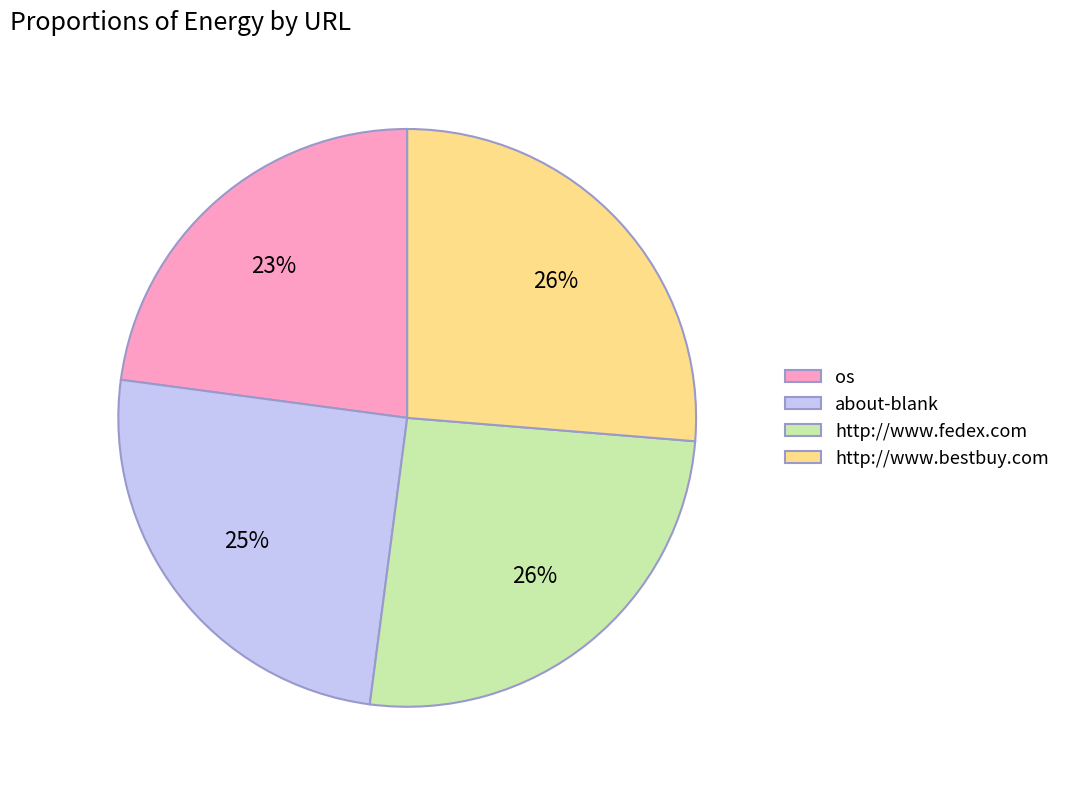

Do http://www.bestbuy.com and about-blank together represent more than half of the pie?

Yes